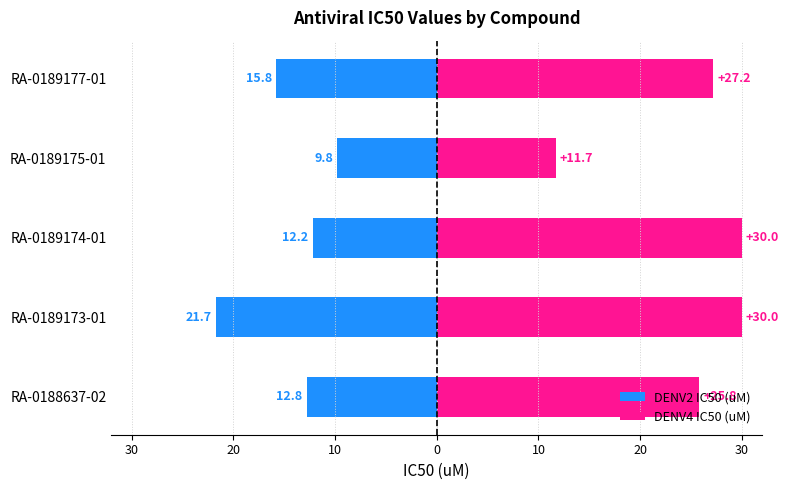

How many bars are there in total?

10